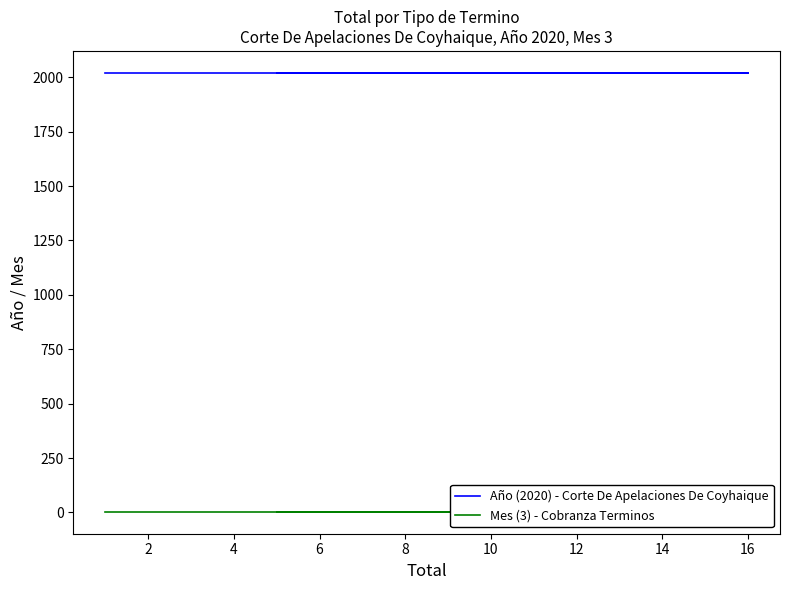

Does the chart display data point markers on the line(s)?

No